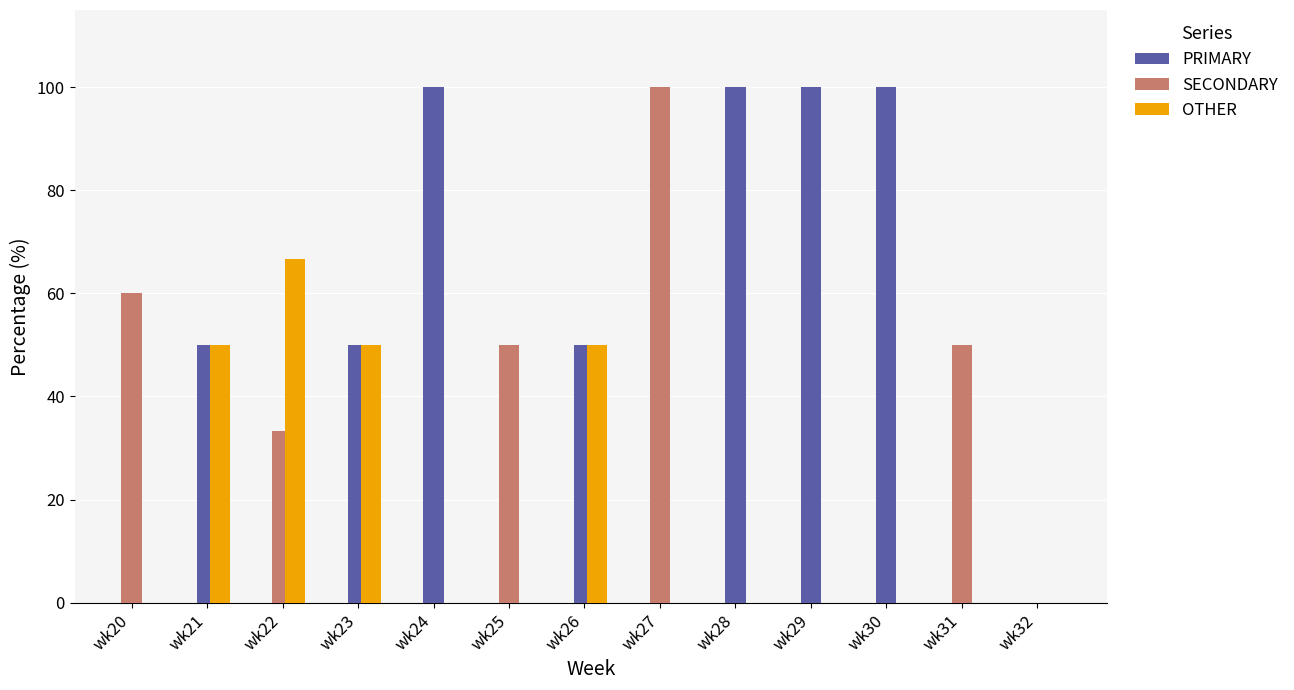

What is the total value across all series at wk22?

100.0